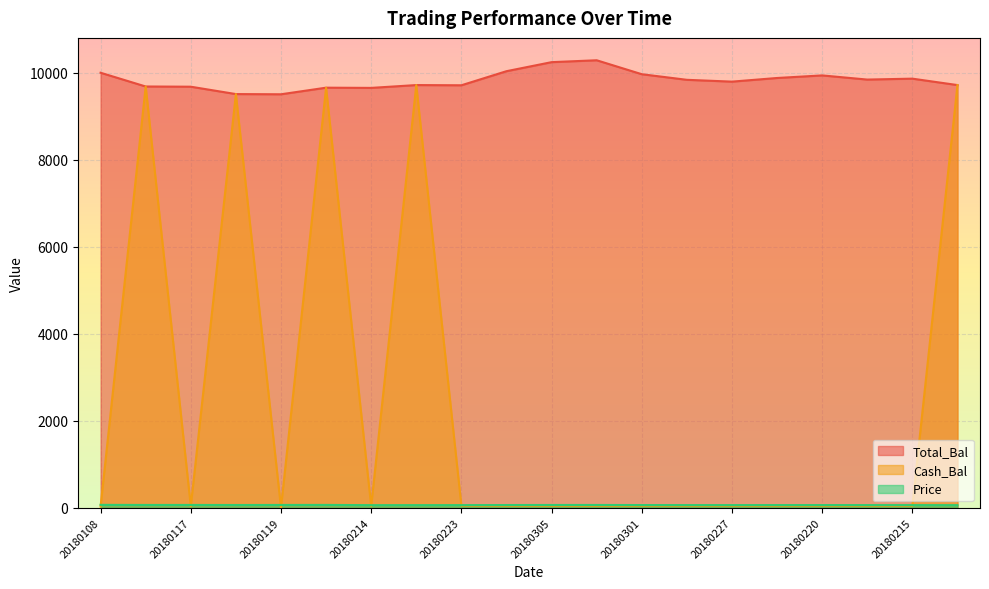

Does the chart display data point markers on the line(s)?

No